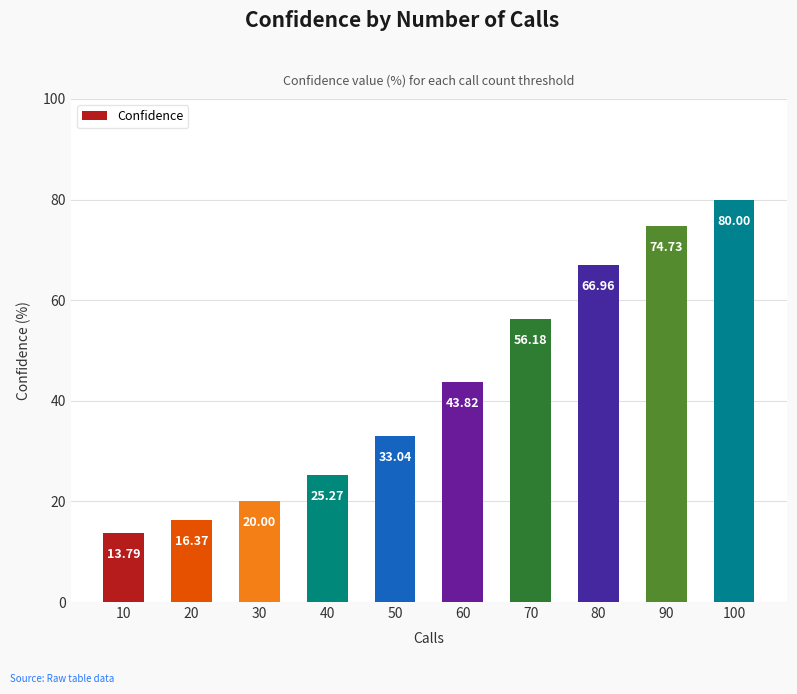

True or false: the data shows 43.8 at 60.

True